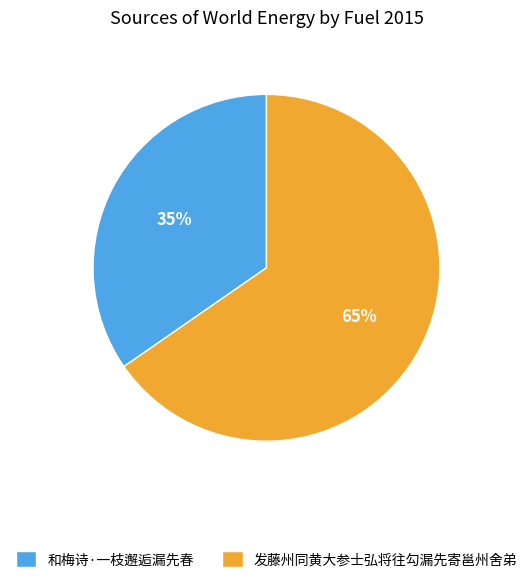

What is the largest slice in the pie chart?

发藤州同黄大参士弘将往勾漏先寄邕州舍弟